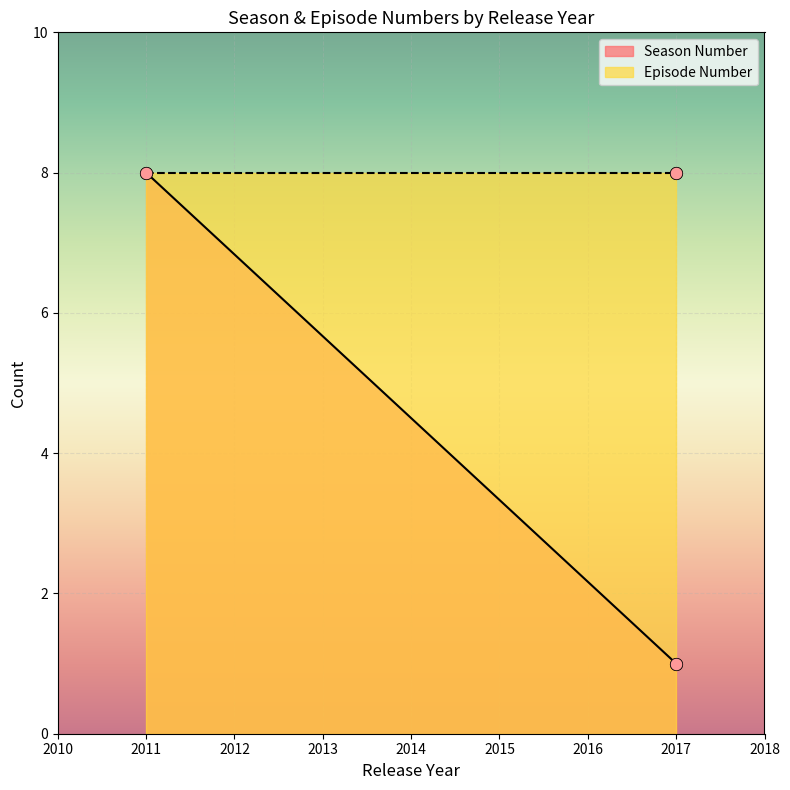

At which category is the sum across all series the highest?

2011